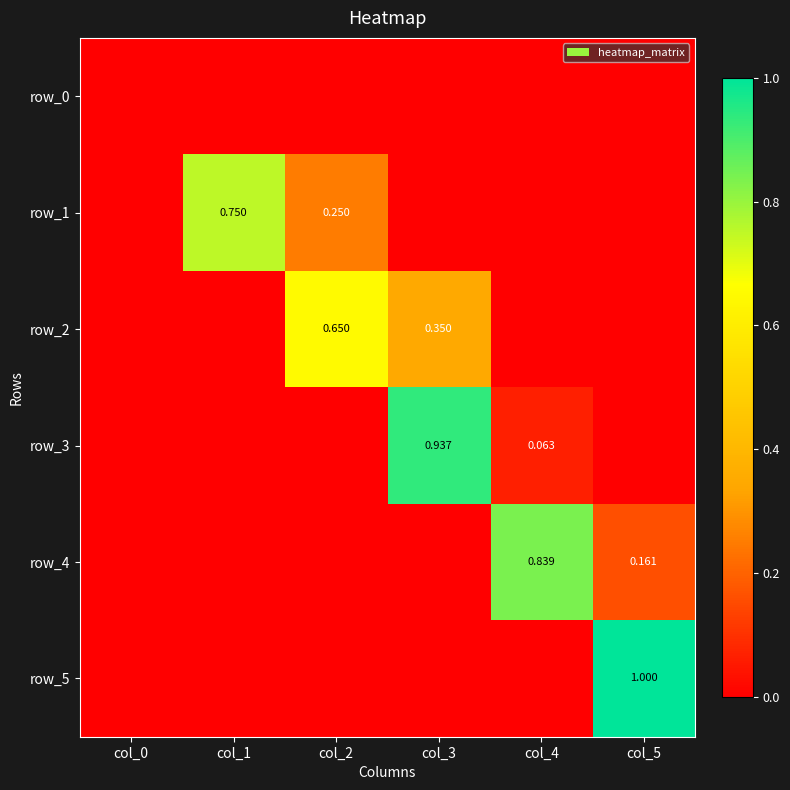

Rank the categories by row_5 value from highest to lowest.

col_5, col_0, col_1, col_2, col_3, col_4